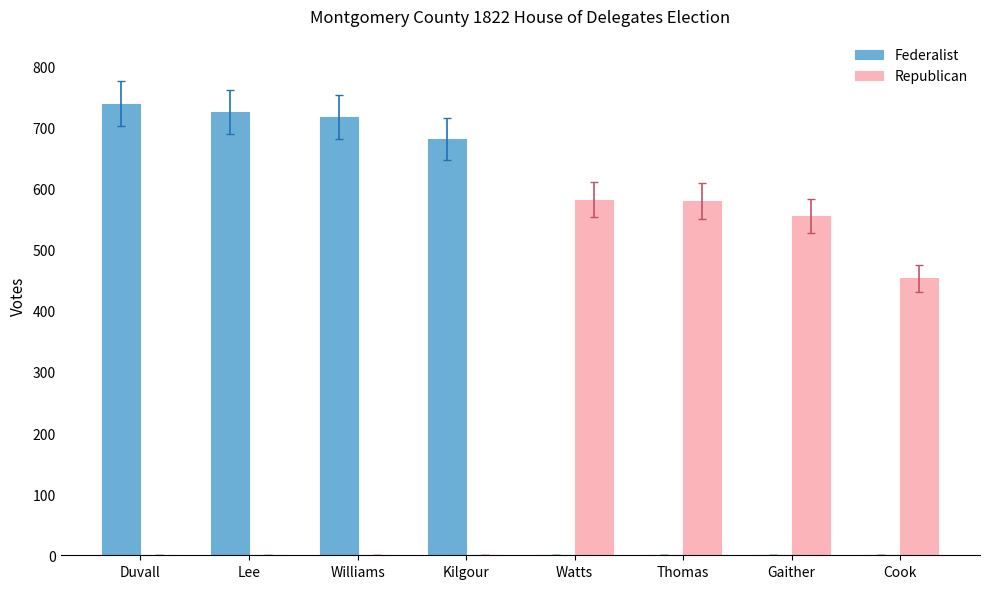

What is the maximum value for Federalist?

739